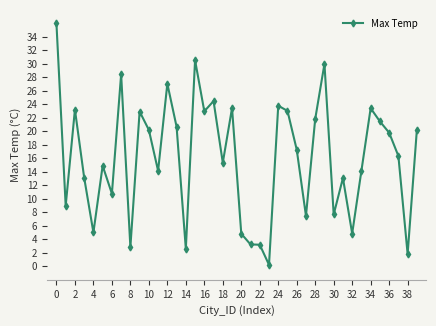

What is the value of the 39th point from the left?

1.8